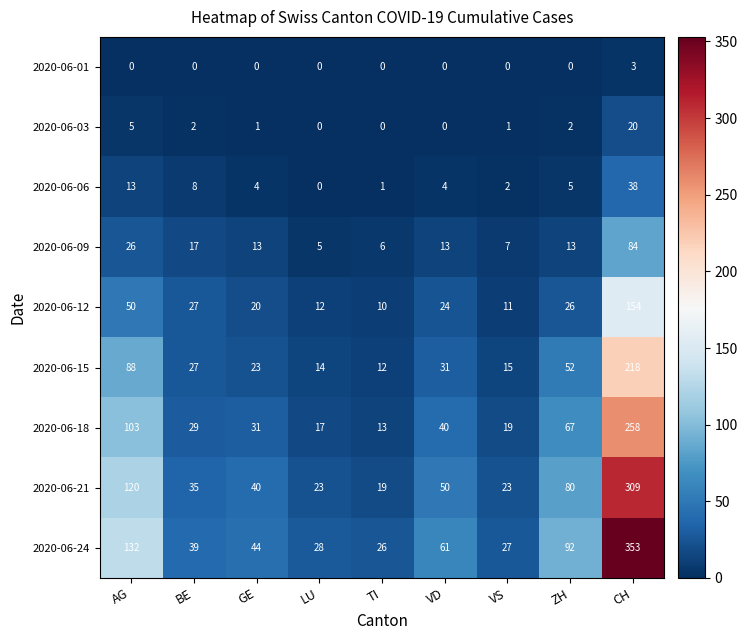

Rank the series by their maximum value, from lowest to highest.

2020-06-01, 2020-06-03, 2020-06-06, 2020-06-09, 2020-06-12, 2020-06-15, 2020-06-18, 2020-06-21, 2020-06-24